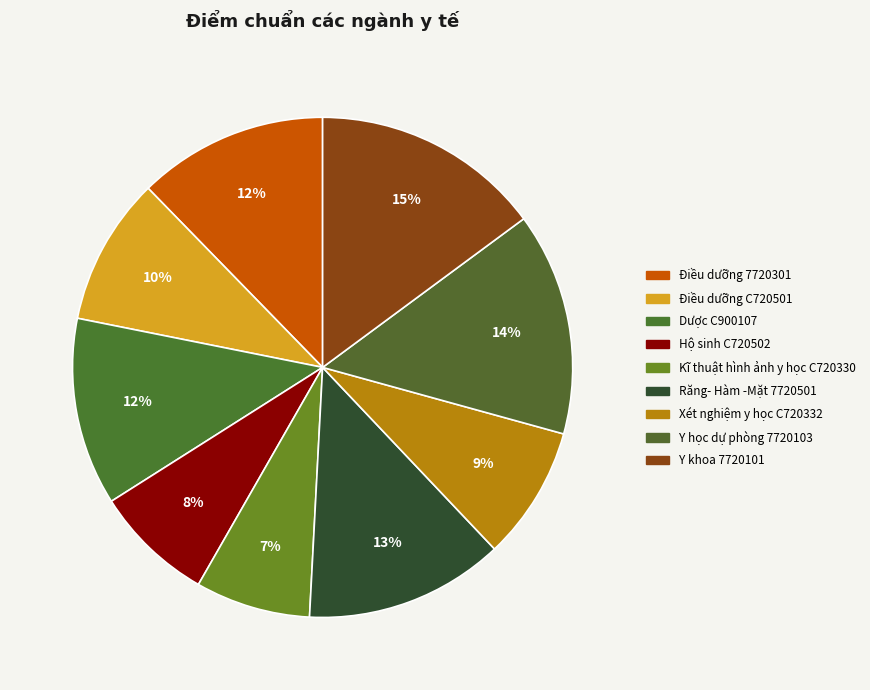

What percentage is NOT represented by Hộ sinh C720502?

92.3%